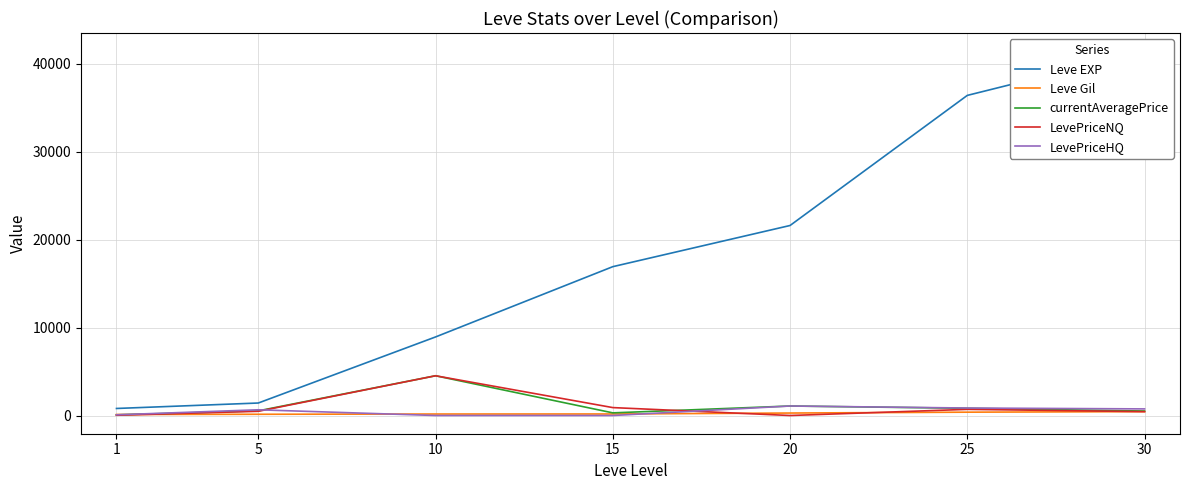

The value of LevePriceNQ at 10 is 2019.4. True or false?

False